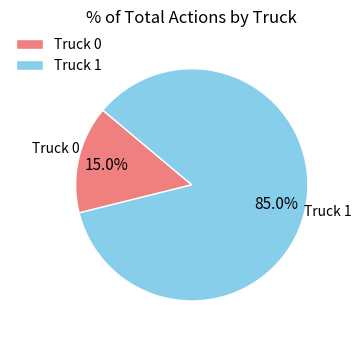

Count the number of slices in the pie.

2